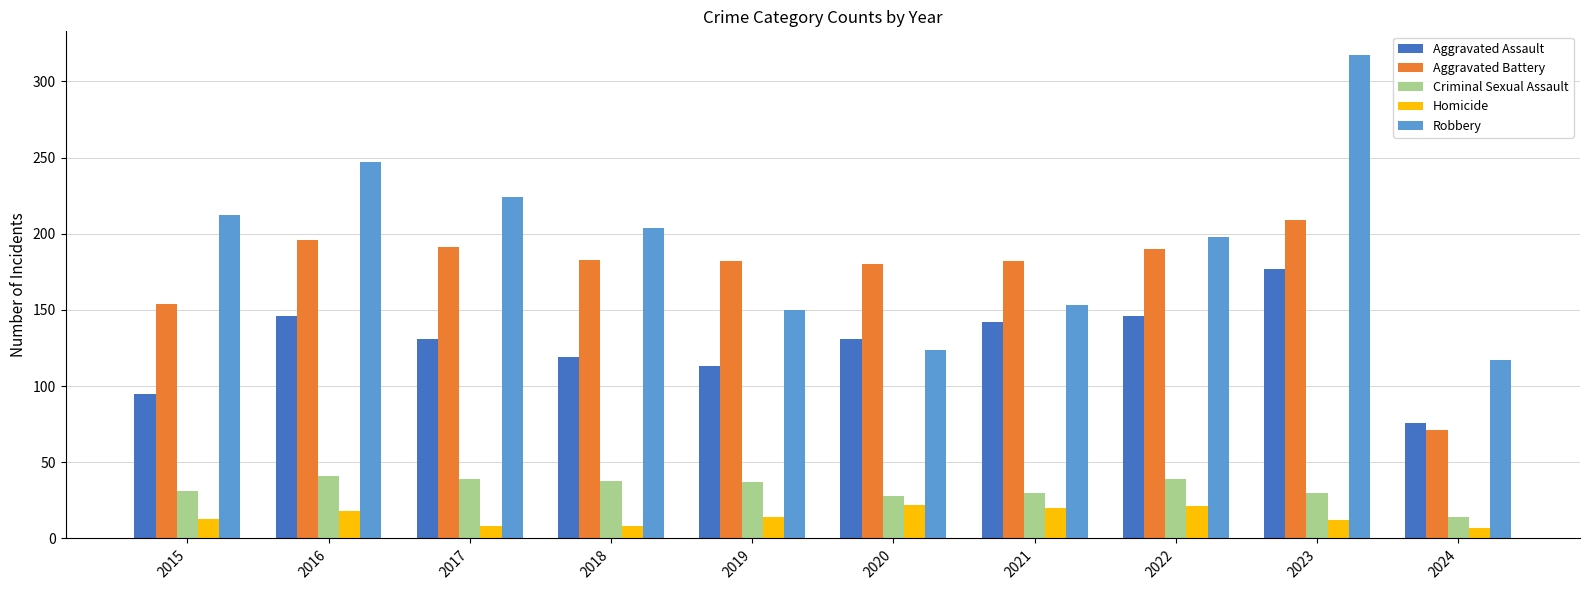

What is the approximate value of Aggravated Battery at 2019?

182